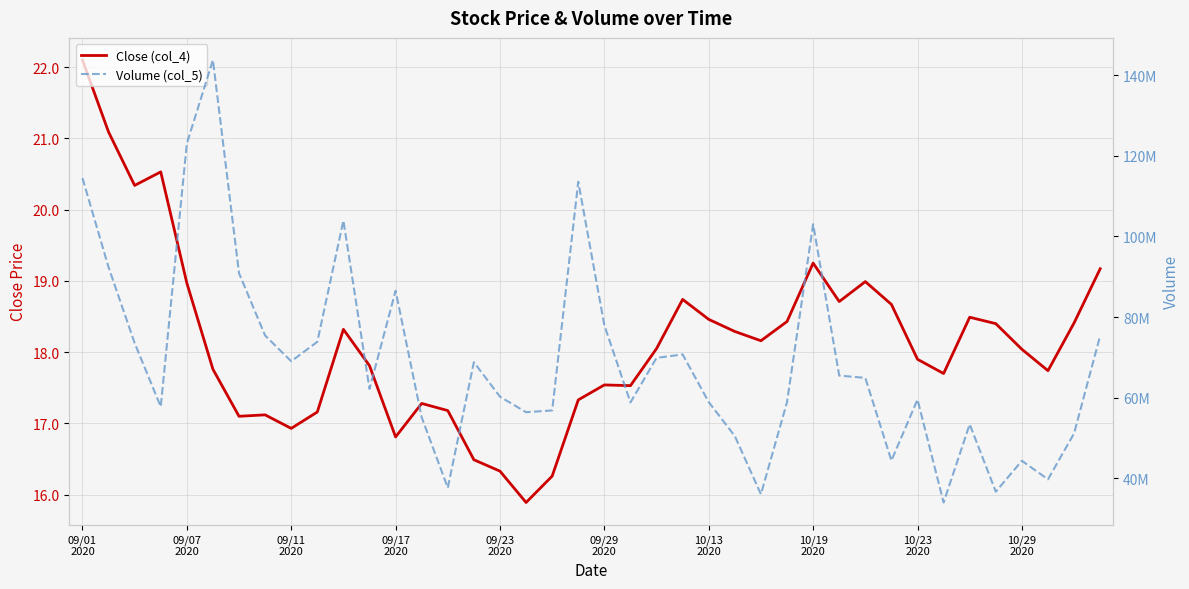

What is the sum of the Volume (col_5) values at 10 and 29?

169455461.0